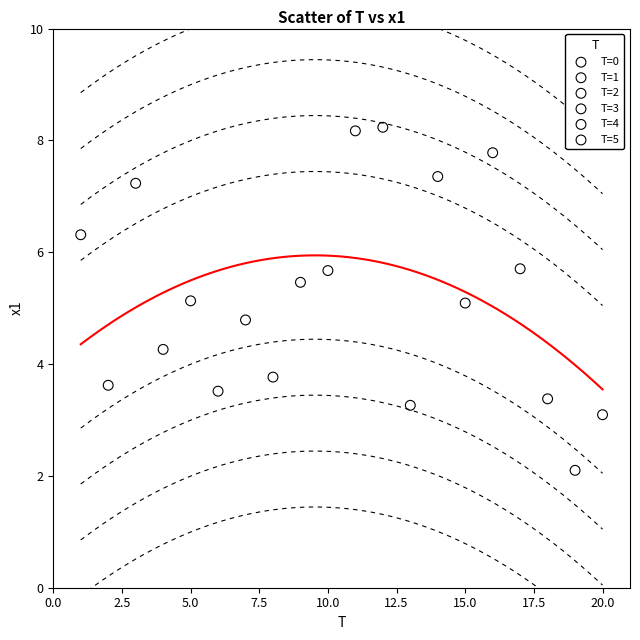

What are all the series names shown in the legend?

T=0, T=1, T=2, T=3, T=4, T=5